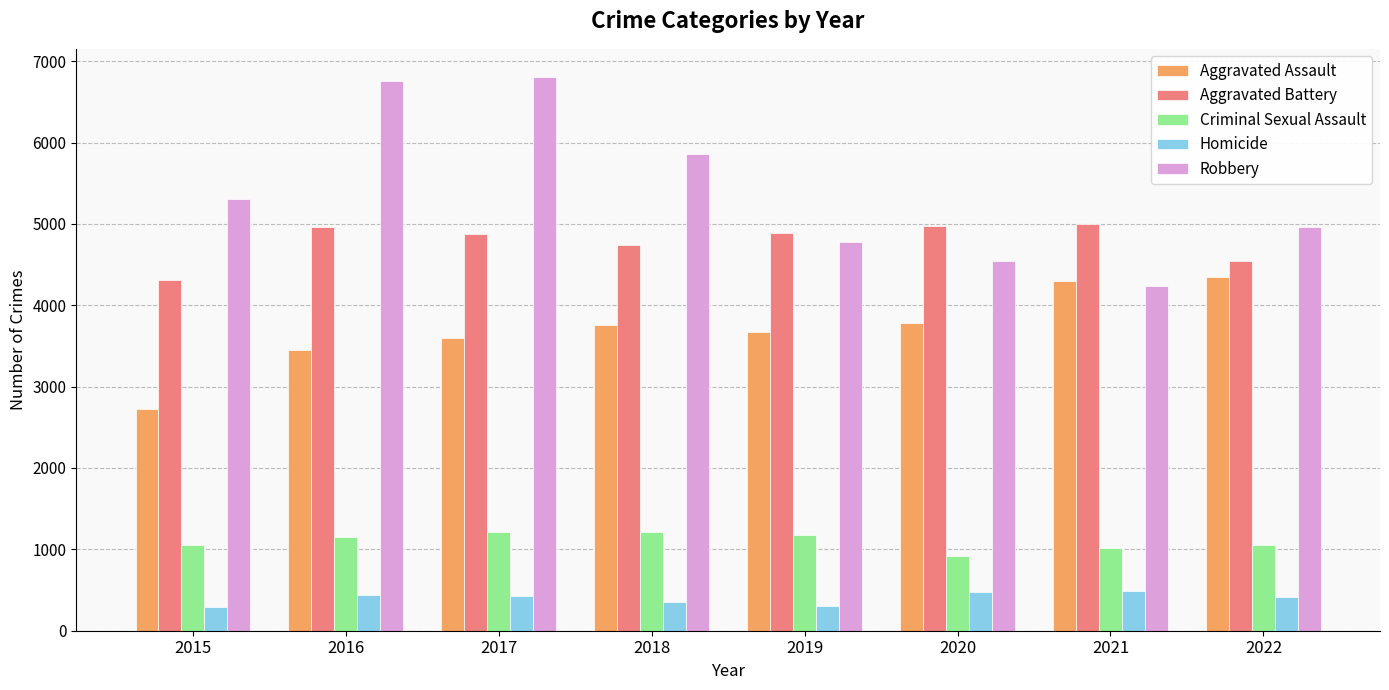

Which series has the largest total across all categories?

Robbery